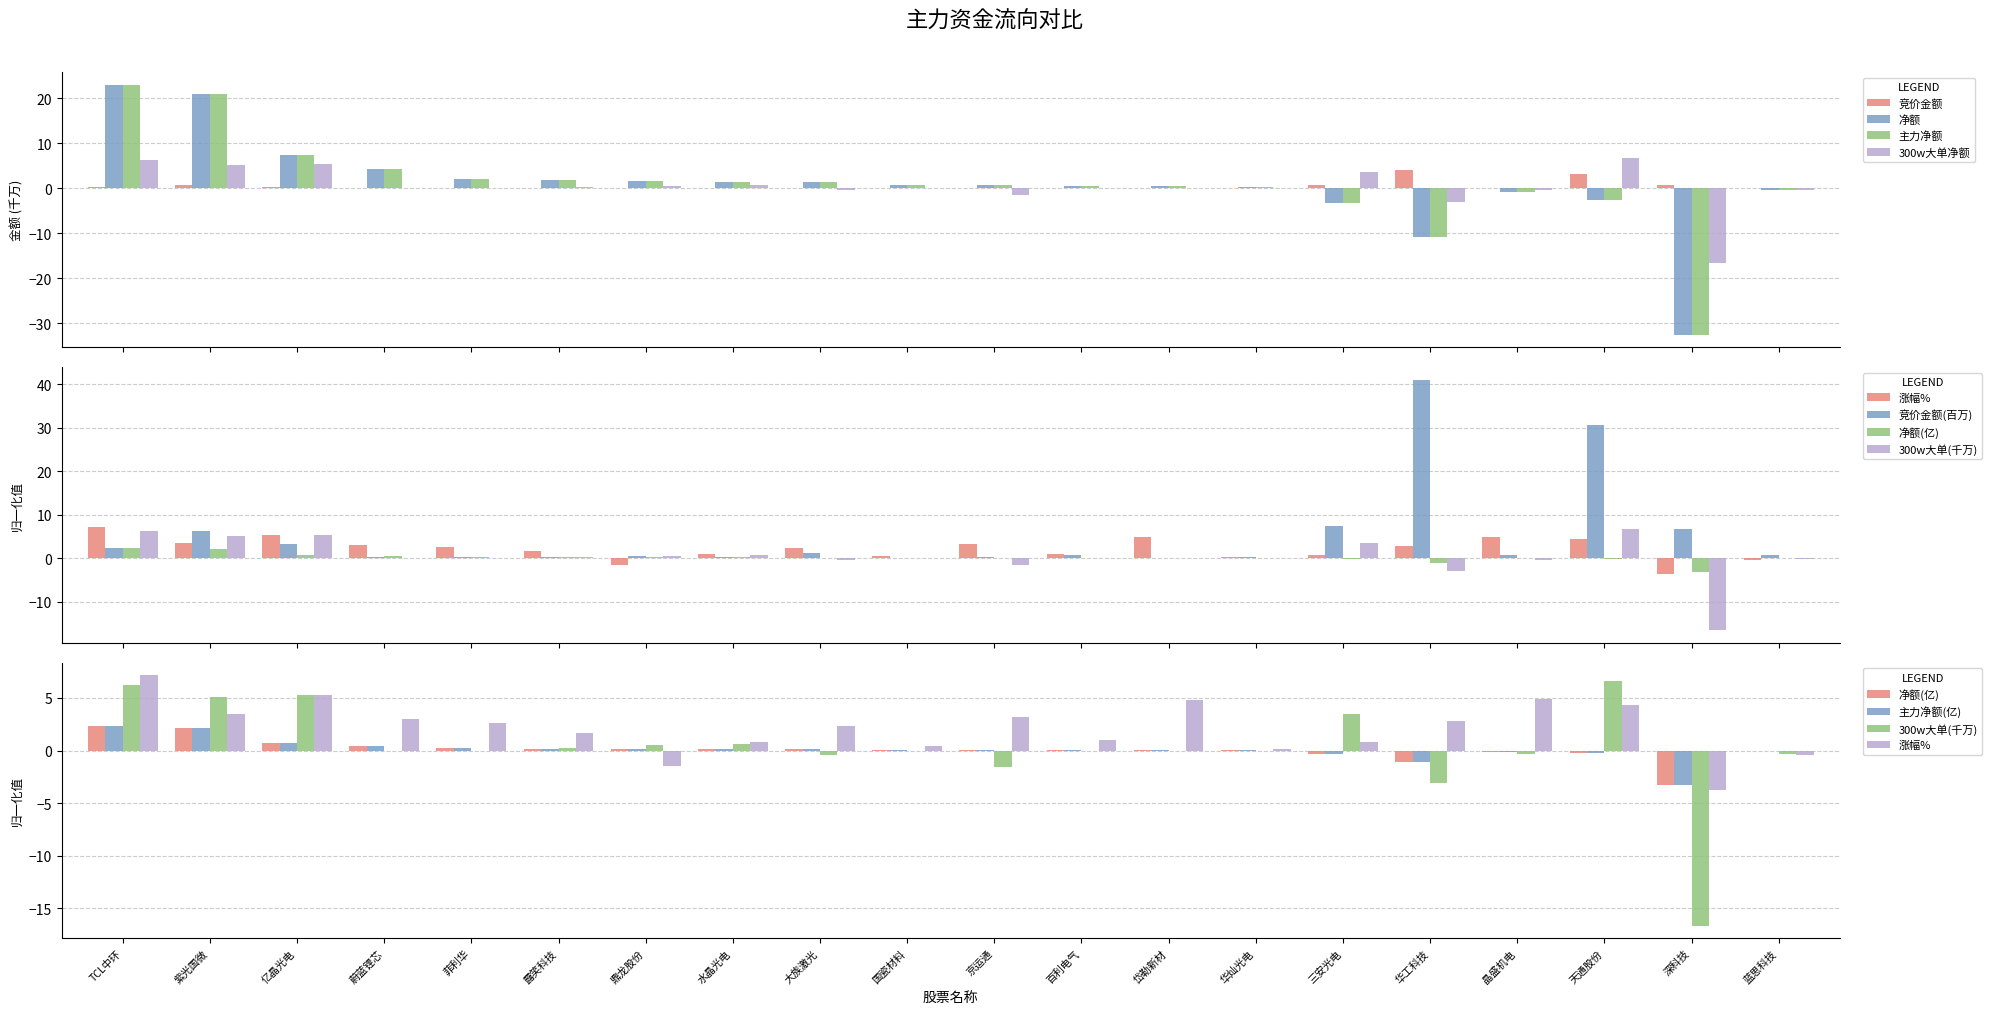

How many positive values does the 主力净额 series have?

14